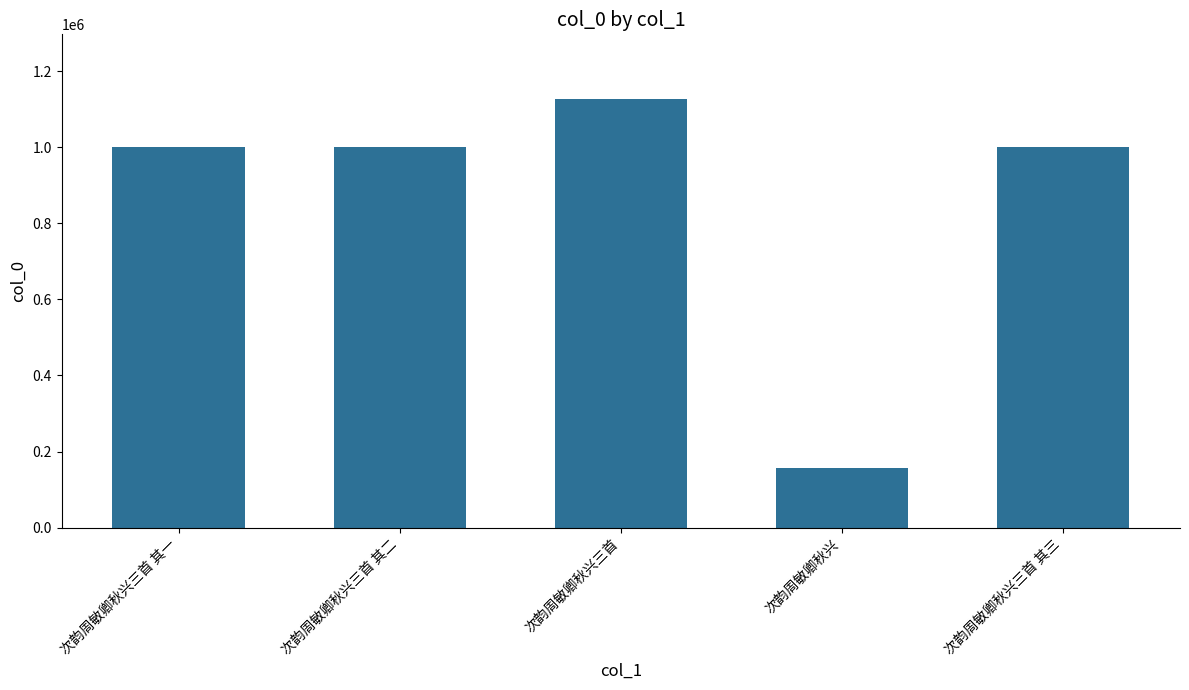

Between 次韵周敏卿秋兴三首 其三 and 次韵周敏卿秋兴三首, which is larger?

次韵周敏卿秋兴三首